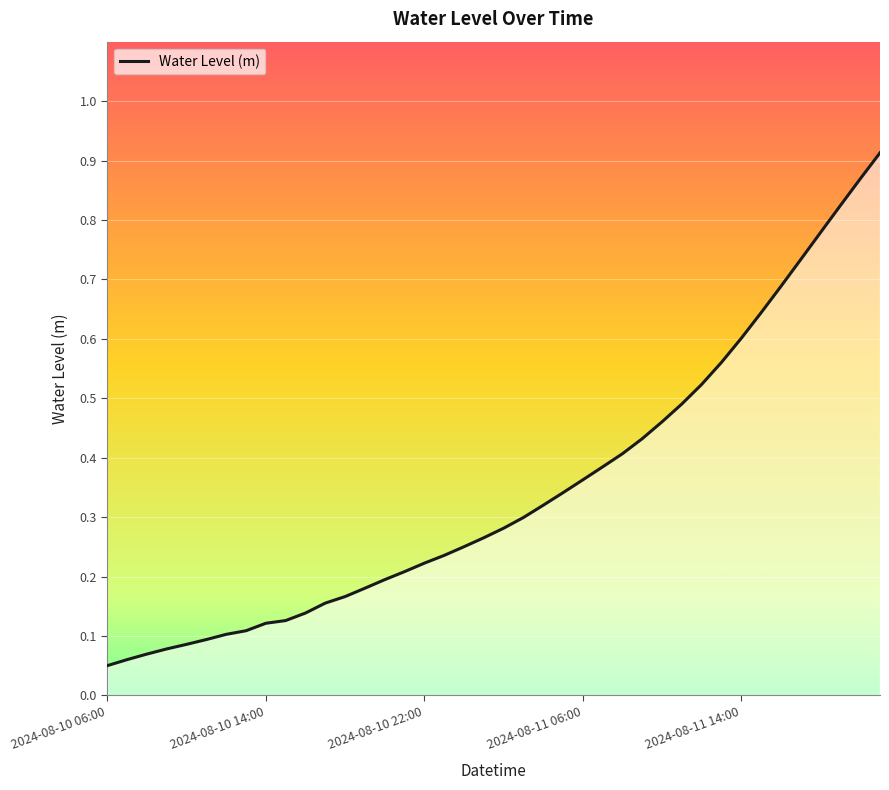

True or false: the data has more than 2 interior local peaks.

False